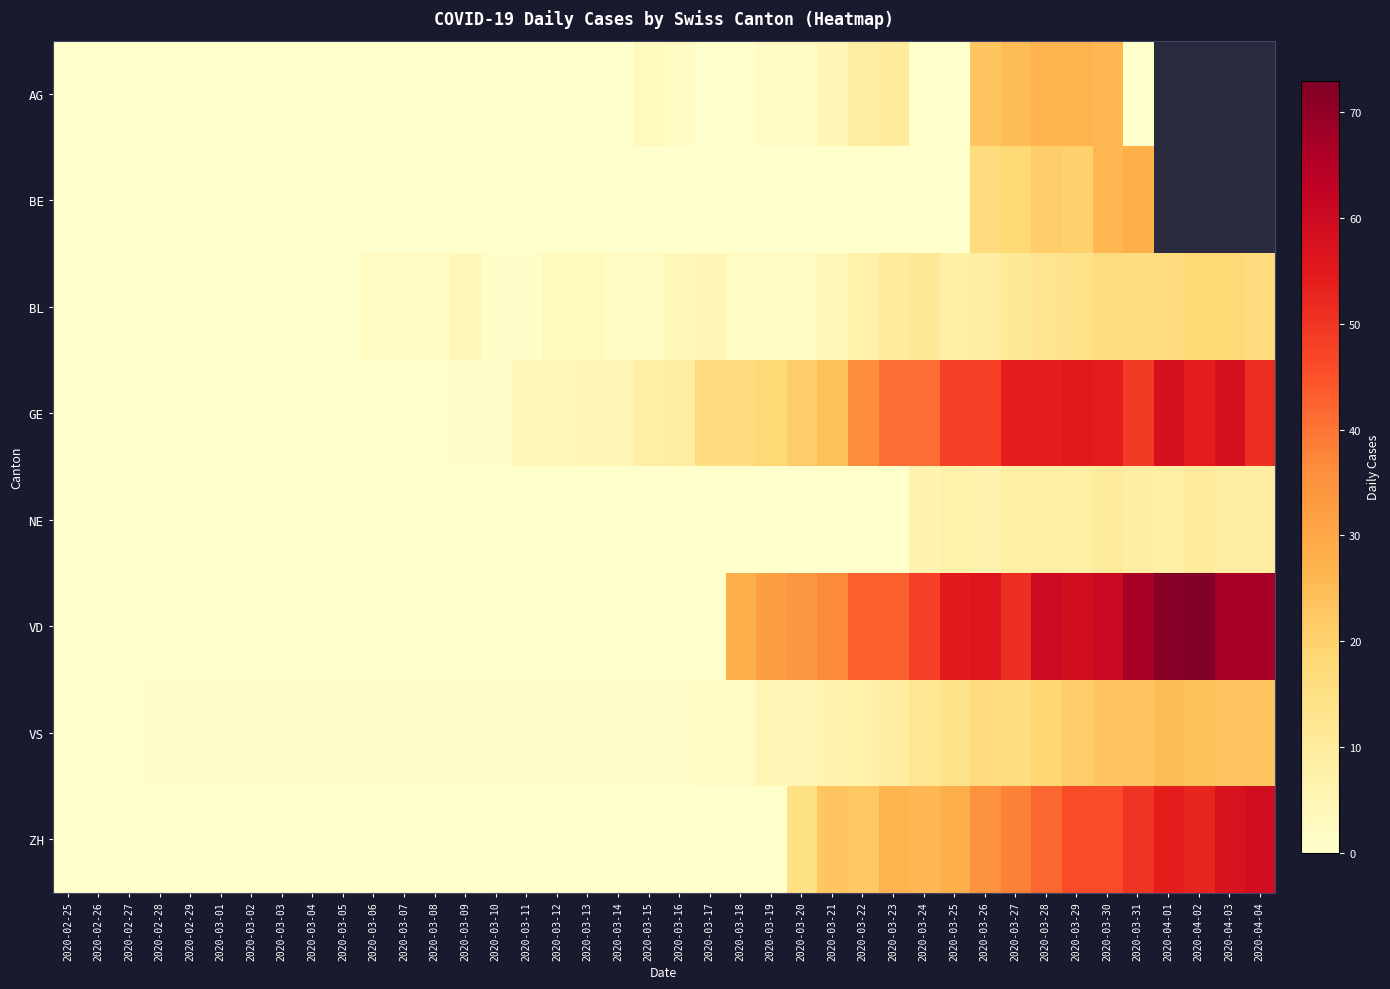

True or false: NE has a value of -4.3 at 2020-03-12.

False